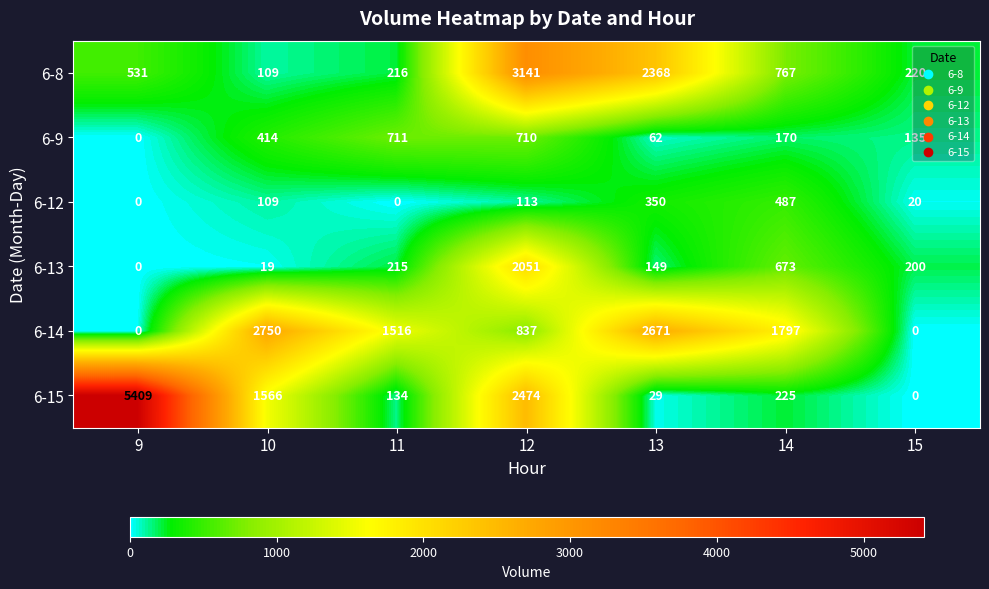

How many series are shown in this chart?

6